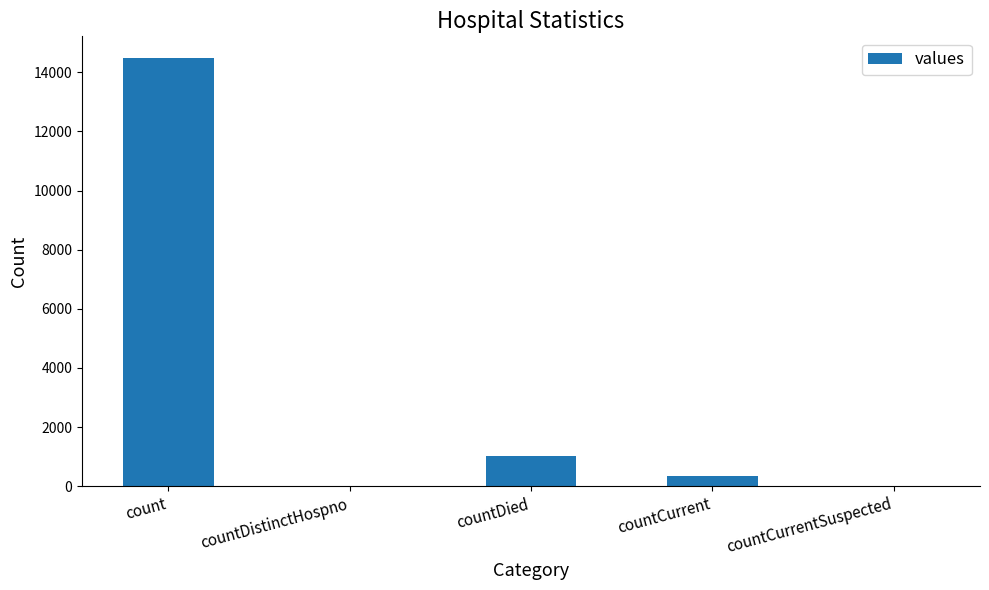

Where is the data nearest to the value 7244?

countDied